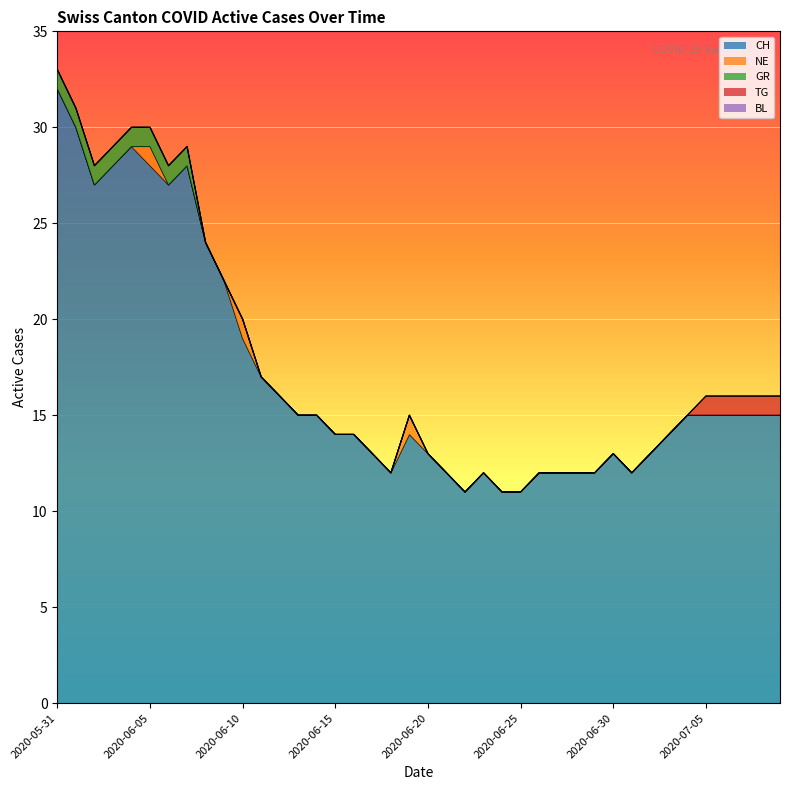

What is the sum of all GR values?

8